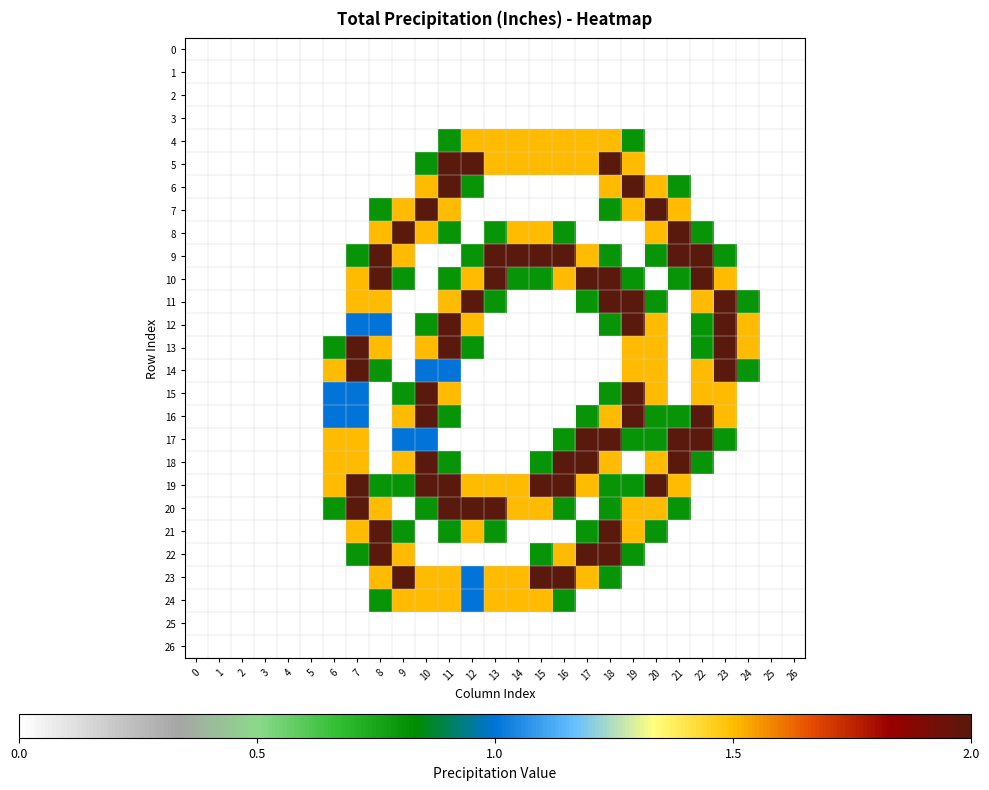

Which category has the highest value across all series?

11